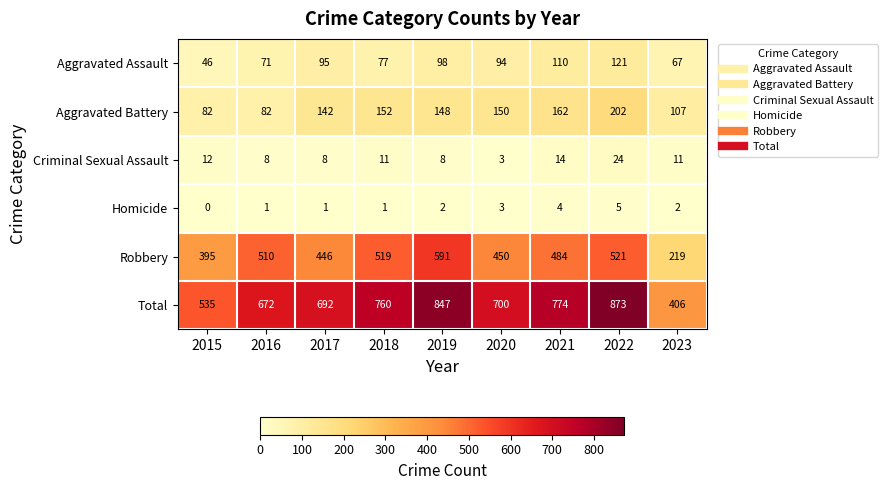

How many values in the Criminal Sexual Assault series are below 11?

4